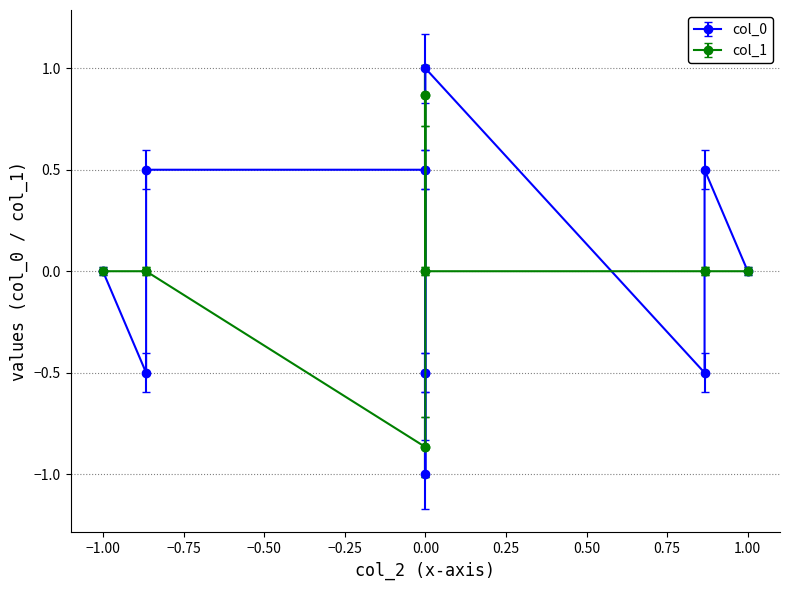

Rank the categories by col_1 value from highest to lowest.

0.0, 0.0, 0.0, 0.866025403784439, -0.866025403784439, 1.0, 0.866025403784439, 0.0, -0.866025403784439, -1.0, 0.0, 0.0